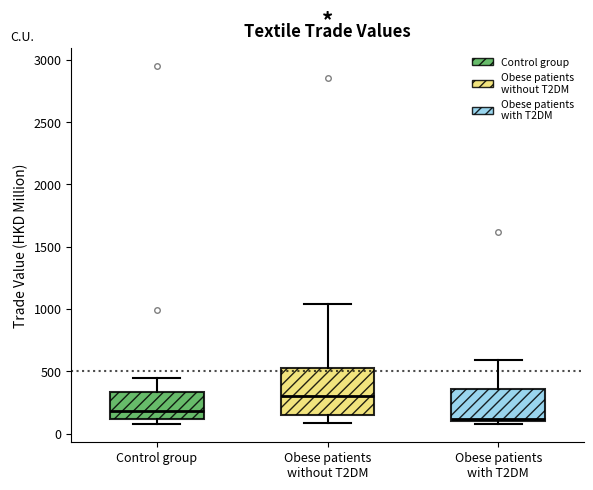

Reading left to right, read every box against the y-axis: the position of its median line, the range the box covers, and the ends of its whiskers. The values are not printed on the chart, so give them approximately, as read against the axis.

Control group: median 200, box 100 to 350, whiskers 100 (just below the box's lower edge) to 450
Obese patients without T2DM: median 300, box 150 to 550, whiskers 100 to 1050
Obese patients with T2DM: median 100 (just above the box's lower edge), box 100 to 350, whiskers 100 (just below the box's lower edge) to 600